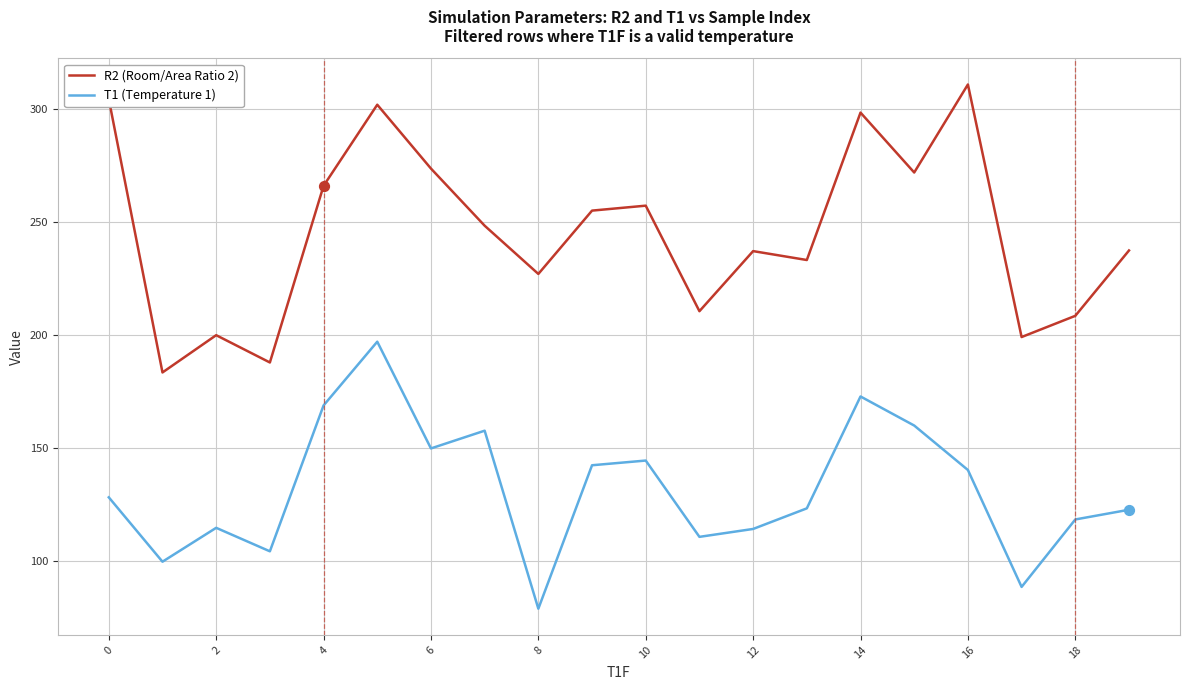

What is the lowest value of the R2 (Room/Area Ratio 2) series?

183.4